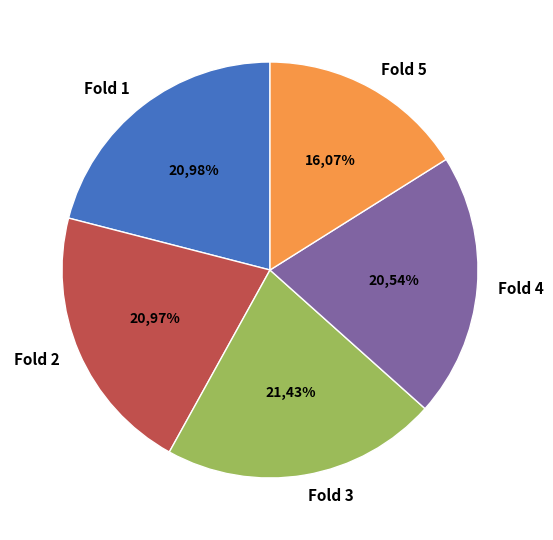

True or false: Fold 5 accounts for 16% of the total.

True